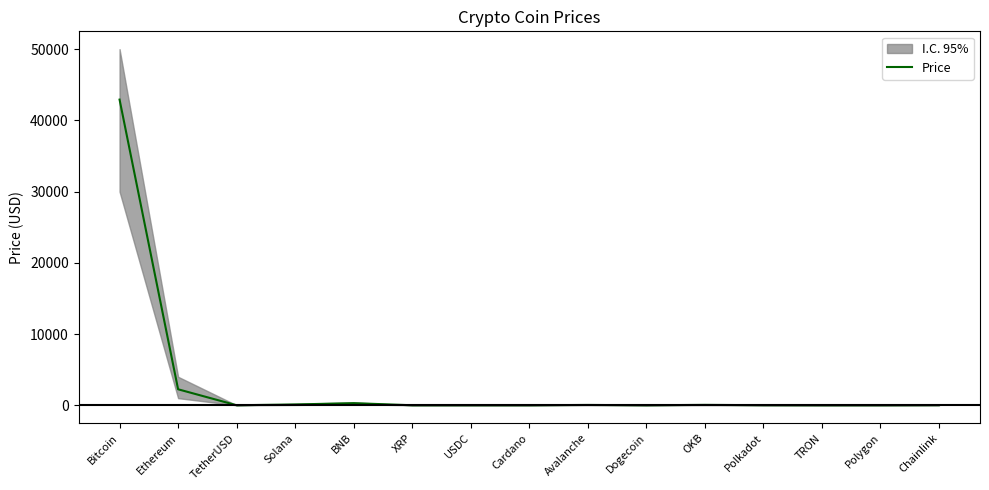

What is the sum of all values?

45700.8